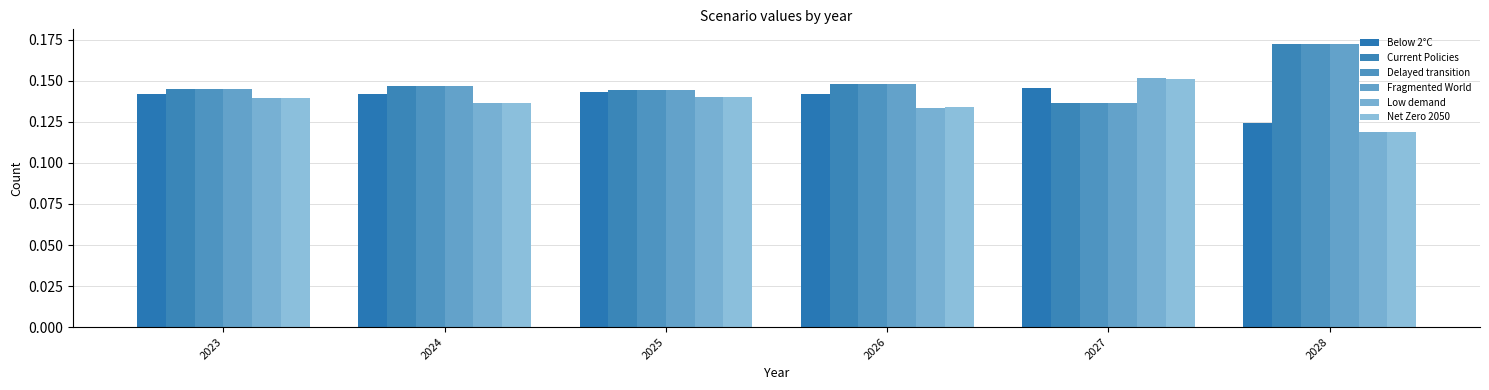

Does the chart contain any negative values?

No